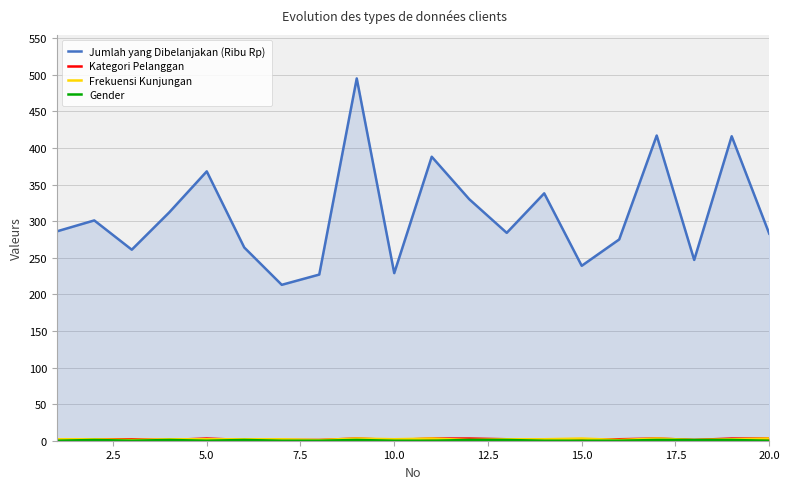

What is the minimum value for Frekuensi Kunjungan?

1